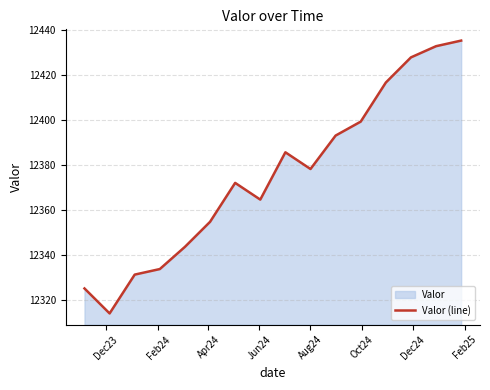

What is the greatest value displayed?

12435.1